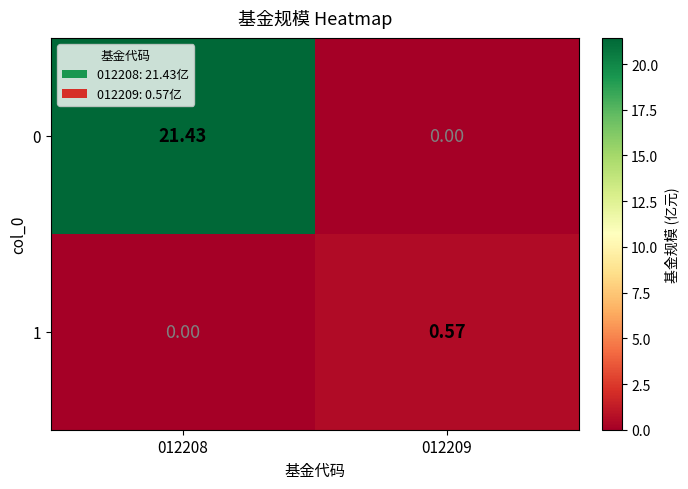

Is the value of 1 at 012208 greater than the value of 0 at 012208?

No